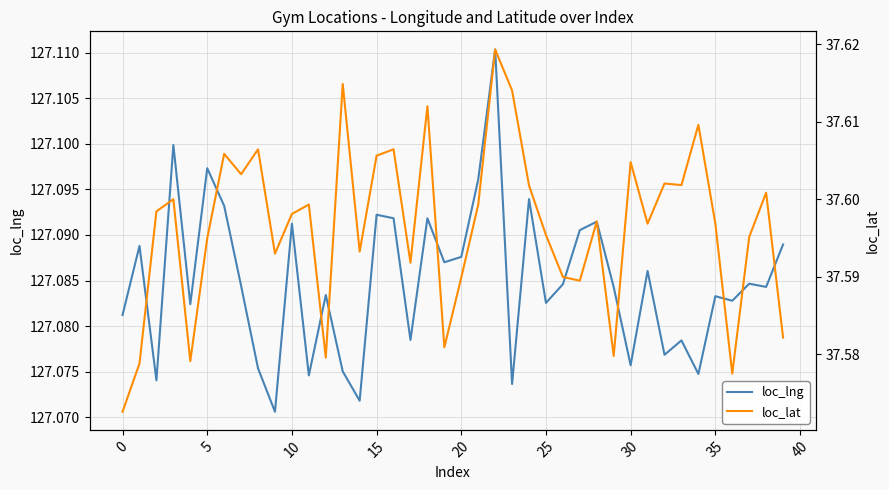

Reading left to right, what are all the values shown in this chart?

loc_lng: 127.1	127.1	127.1	127.1	127.1	127.1	127.1	127.1	127.1	127.1	127.1	127.1	127.1	127.1	127.1	127.1	127.1	127.1	127.1	127.1	127.1	127.1	127.1	127.1	127.1	127.1	127.1	127.1	127.1	127.1	127.1	127.1	127.1	127.1	127.1	127.1	127.1	127.1	127.1	127.1
loc_lat: 37.6	37.6	37.6	37.6	37.6	37.6	37.6	37.6	37.6	37.6	37.6	37.6	37.6	37.6	37.6	37.6	37.6	37.6	37.6	37.6	37.6	37.6	37.6	37.6	37.6	37.6	37.6	37.6	37.6	37.6	37.6	37.6	37.6	37.6	37.6	37.6	37.6	37.6	37.6	37.6